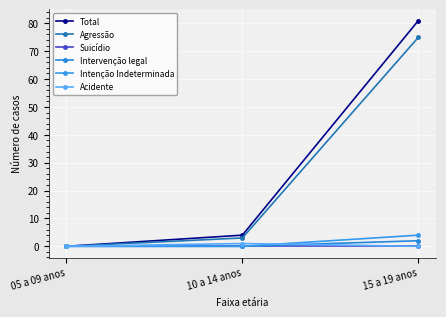

What is the spread (max minus min) of values at 10 a 14 anos?

4